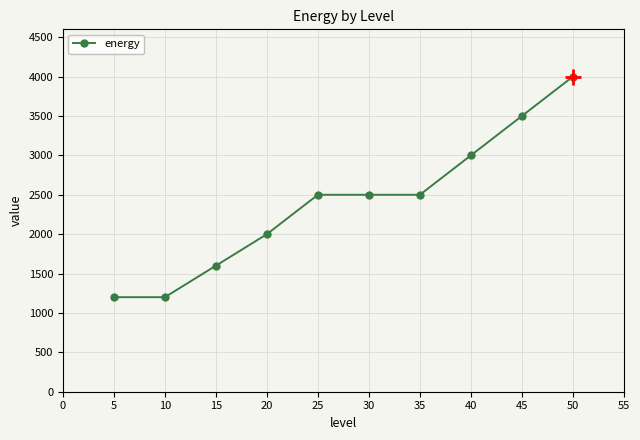

What is the value of the 3rd point from the left?

1600